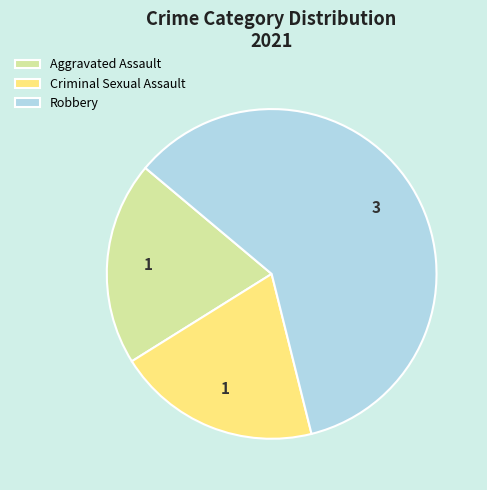

Count the number of slices in the pie.

3